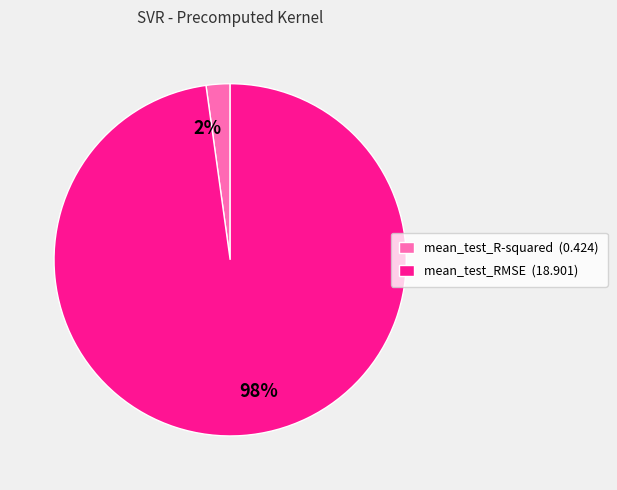

Do mean_test_RMSE and mean_test_R-squared together represent more than half of the pie?

Yes